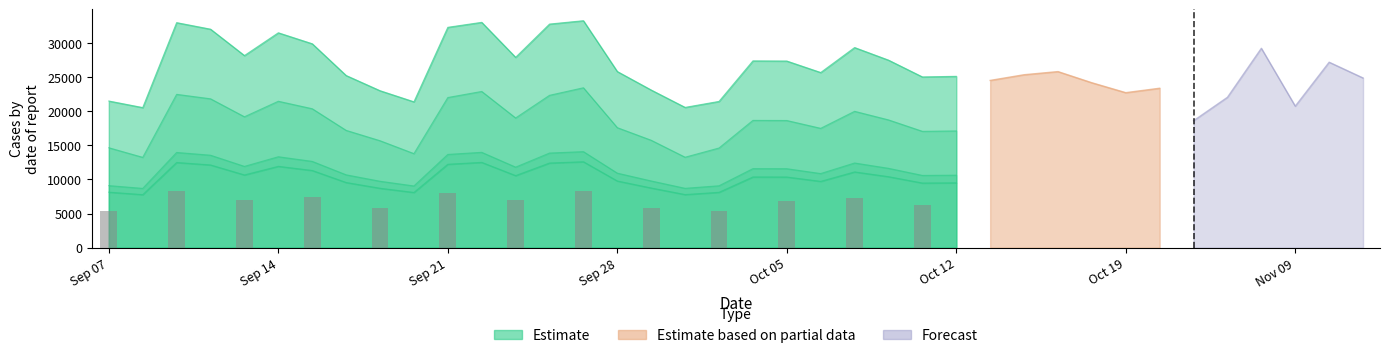

How many distinct data groups are displayed?

6